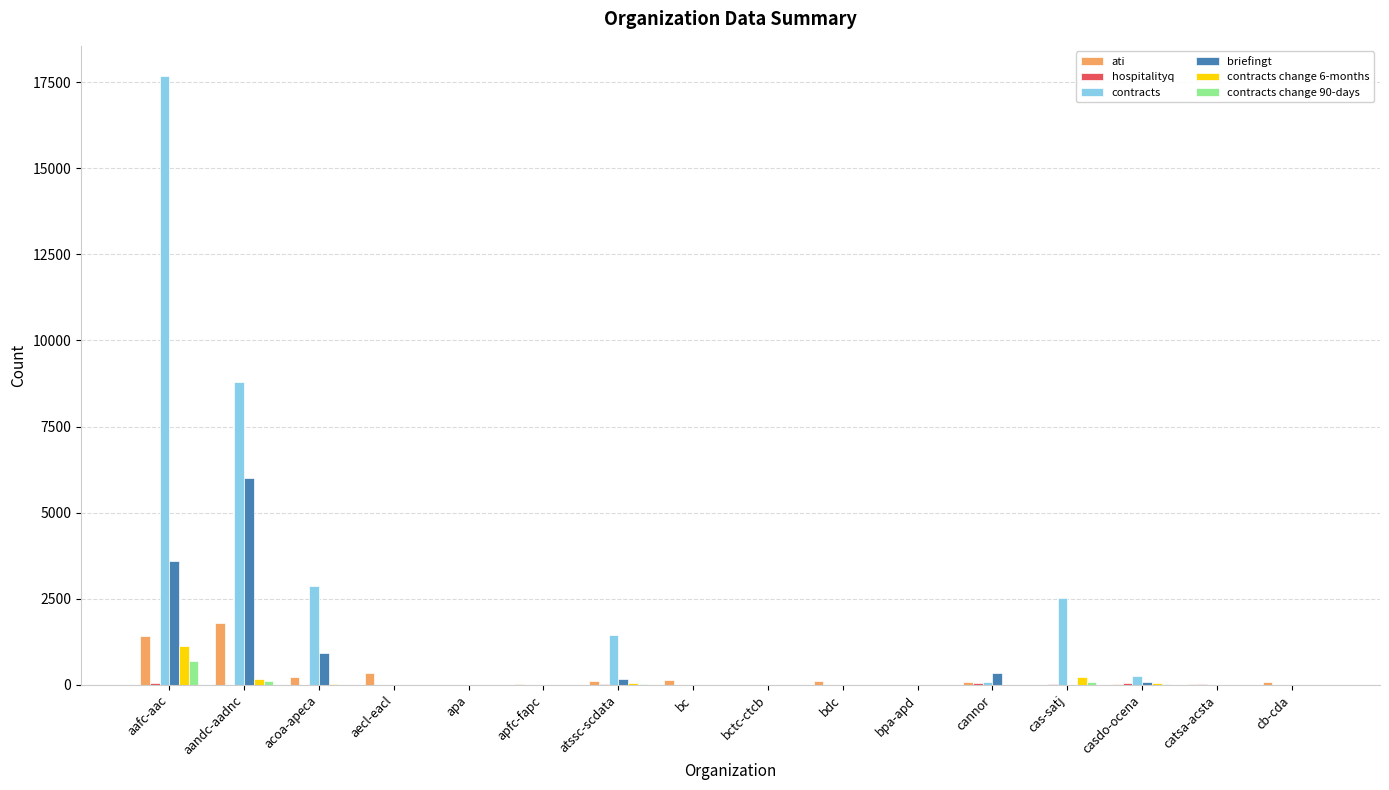

What is the sum of the briefingt values at catsa-acsta and atssc-scdata?

175